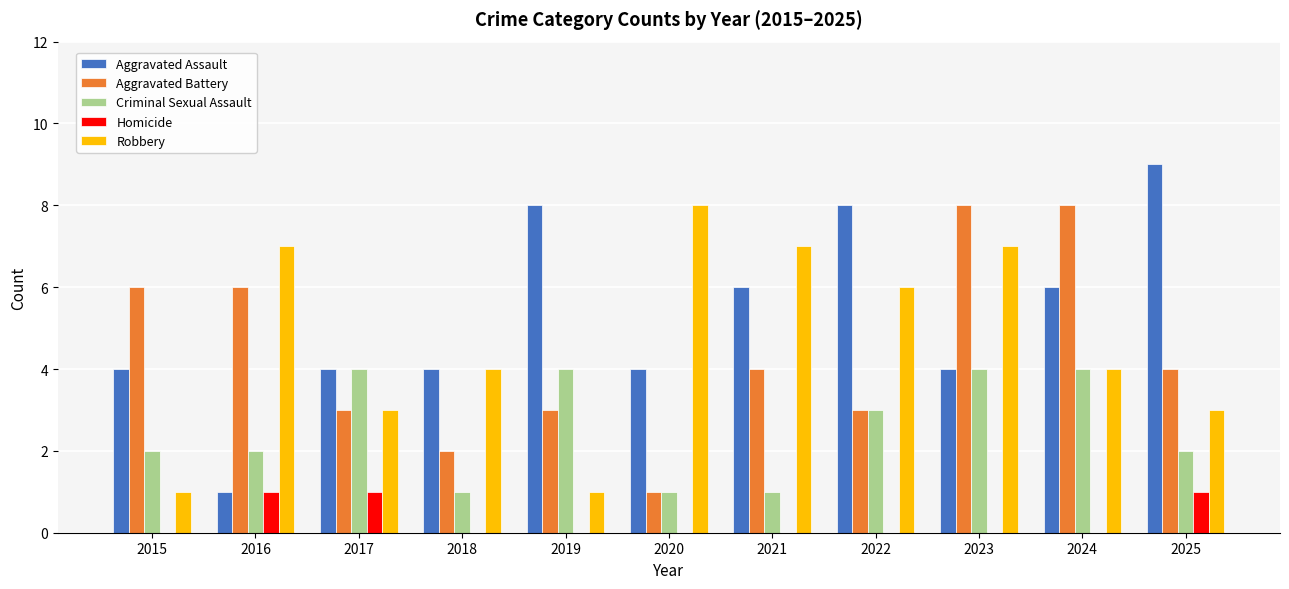

Reading left to right, transcribe all the data shown in this chart.

Aggravated Assault: 4	1	4	4	8	4	6	8	4	6	9
Aggravated Battery: 6	6	3	2	3	1	4	3	8	8	4
Criminal Sexual Assault: 2	2	4	1	4	1	1	3	4	4	2
Homicide: 0	1	1	0	0	0	0	0	0	0	1
Robbery: 1	7	3	4	1	8	7	6	7	4	3